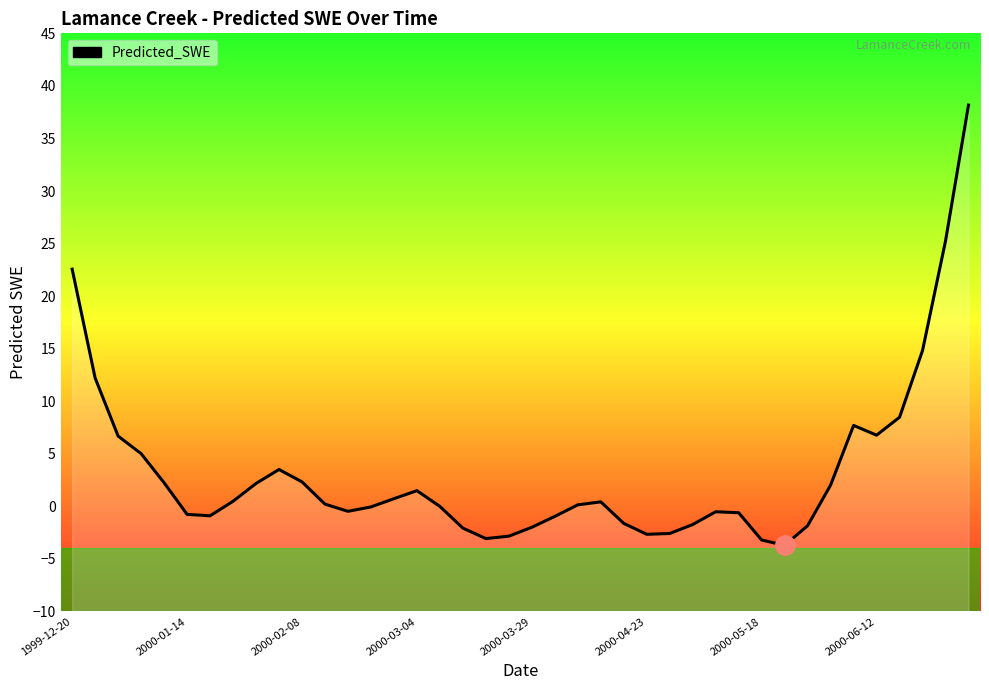

What value does the data have at 38?

25.2